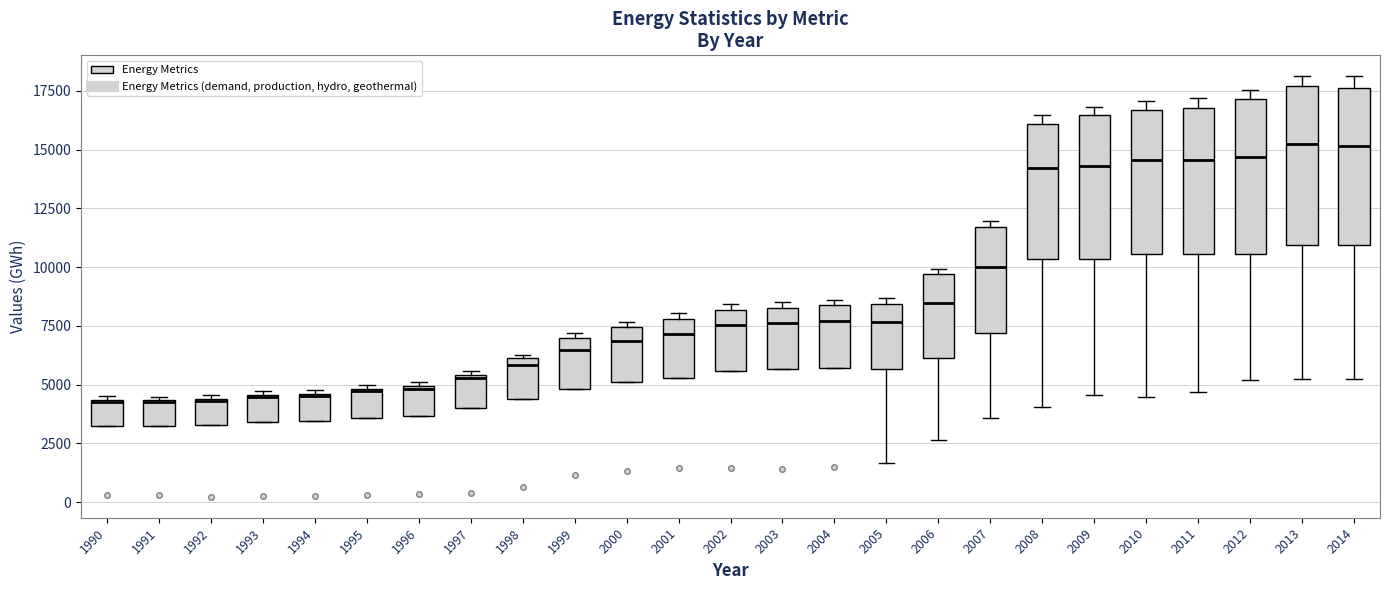

Where is the upper edge of the box at x = 1997 on the y-axis? The values are not printed on the chart, so give them approximately, as read against the axis.

5500